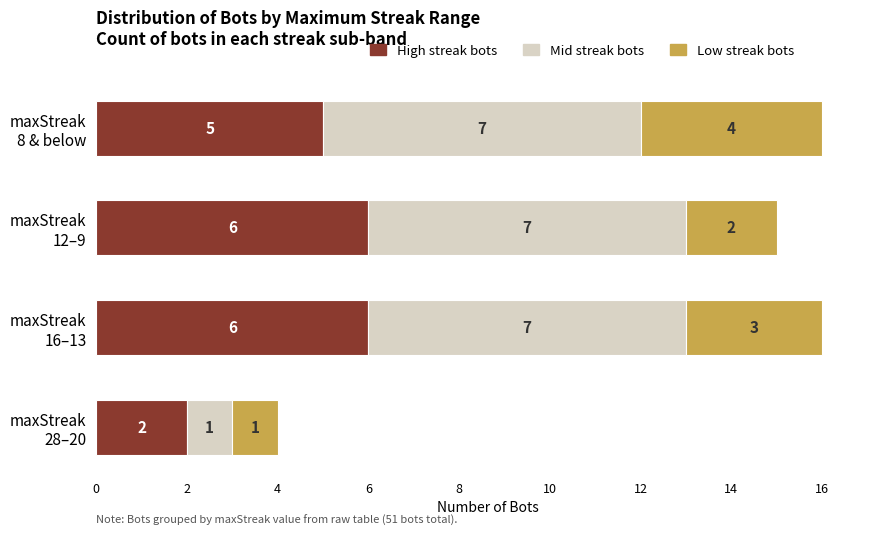

What are all the series names shown in the legend?

High streak bots, Mid streak bots, Low streak bots